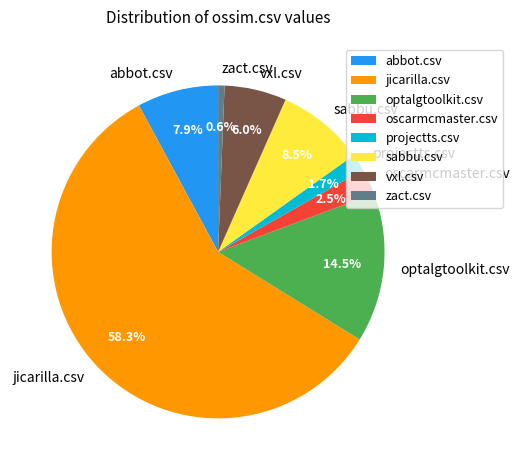

What is the smallest slice in the pie chart?

zact.csv